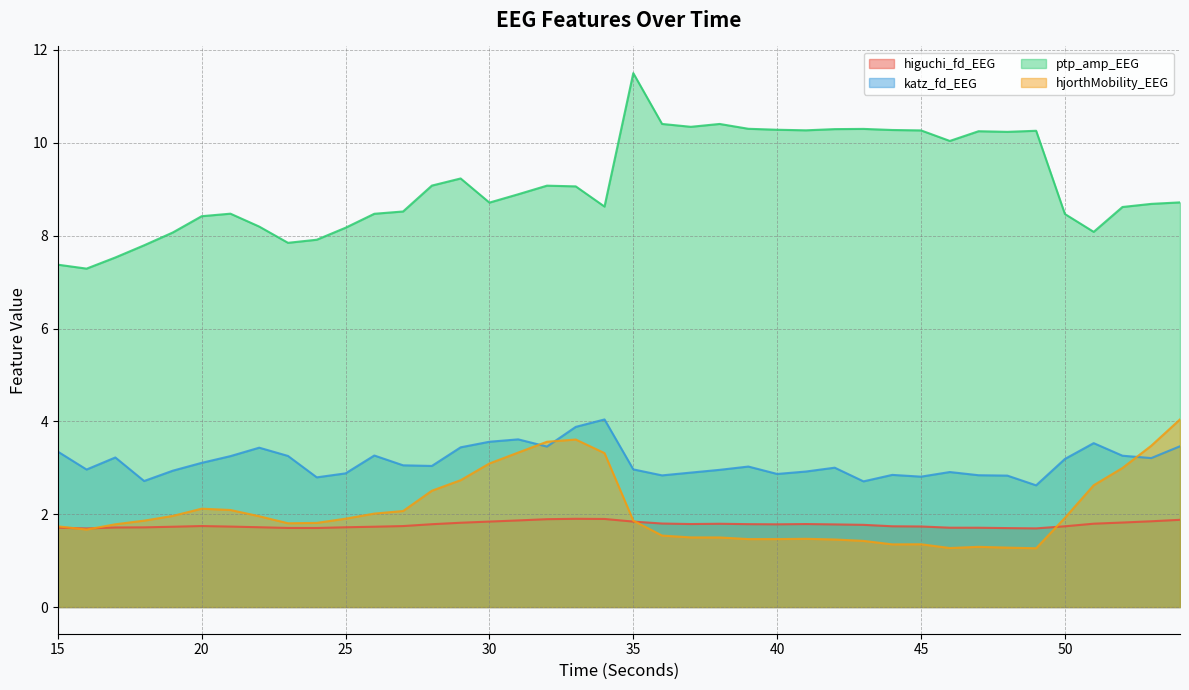

What is the sum of all ptp_amp_EEG values?

364.8